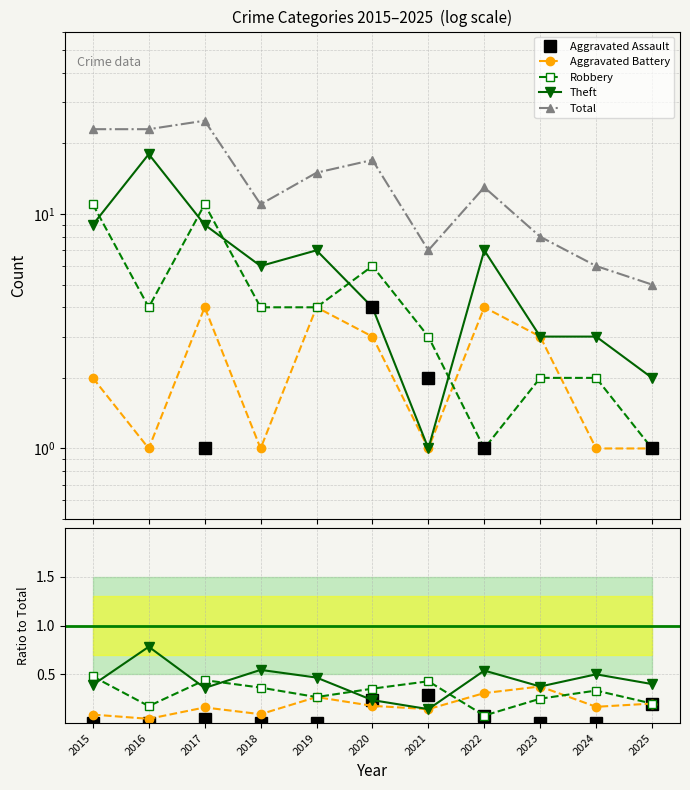

True or false: Aggravated Battery and Theft cross at least once.

False